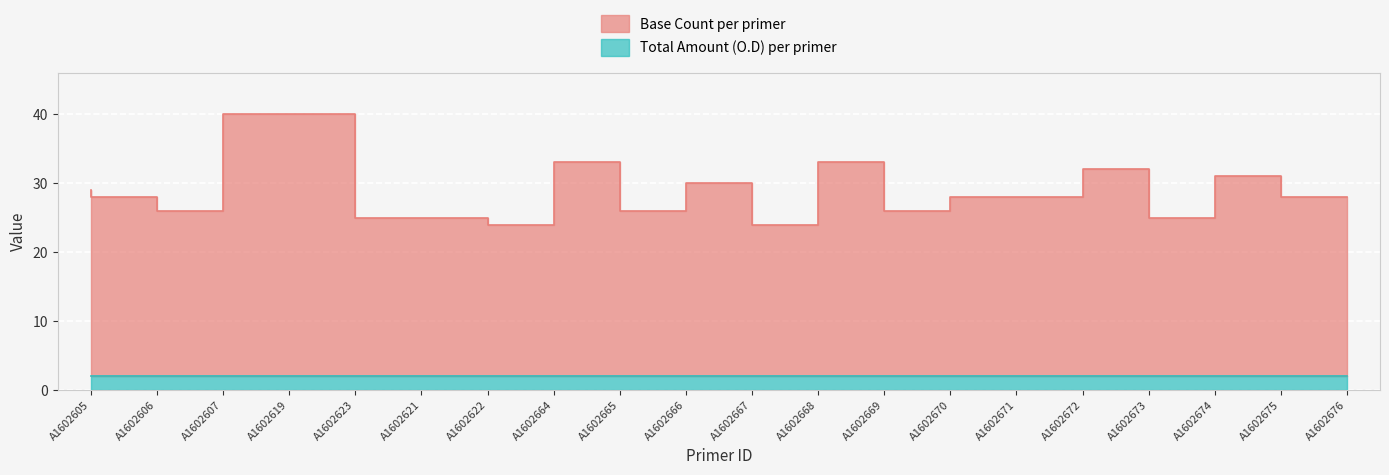

What is the maximum value shown in the chart?

40